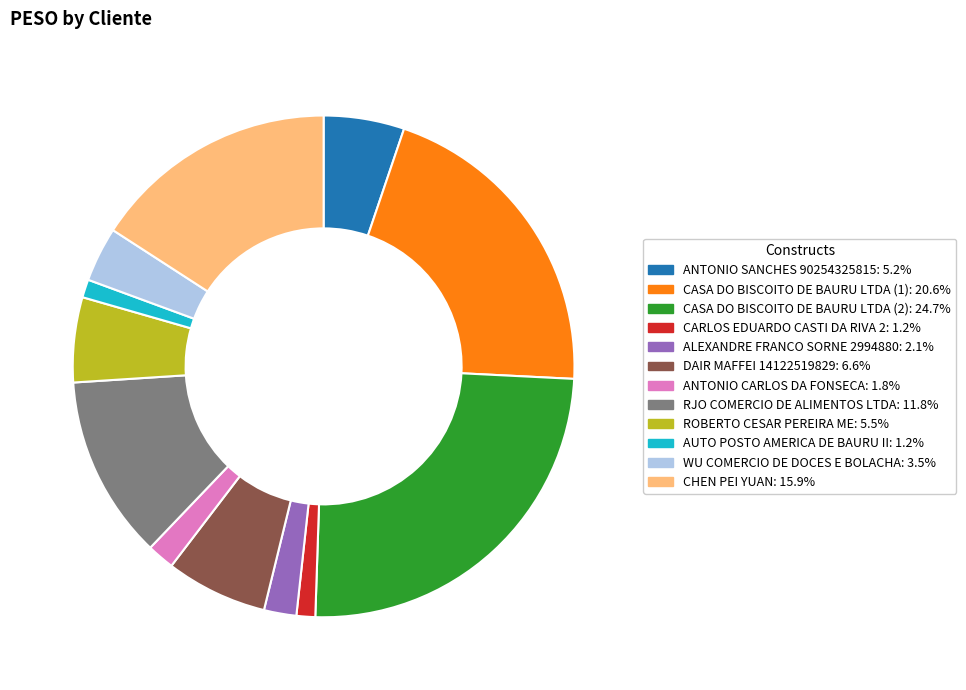

Is it true that CARLOS EDUARDO CASTI DA RIVA 2 is 1% of the pie?

True